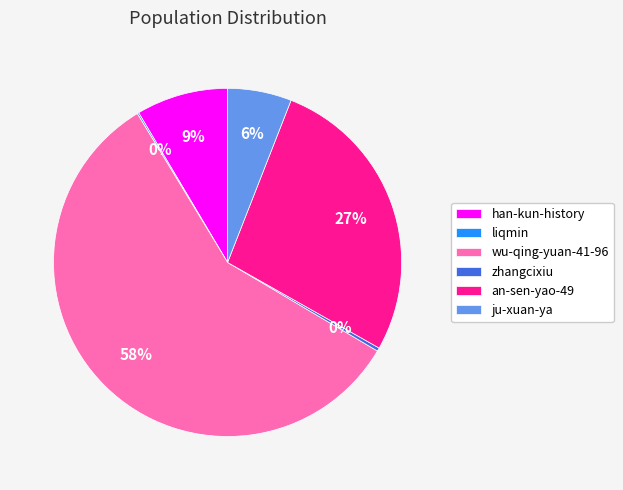

Between han-kun-history and wu-qing-yuan-41-96, which is larger?

wu-qing-yuan-41-96